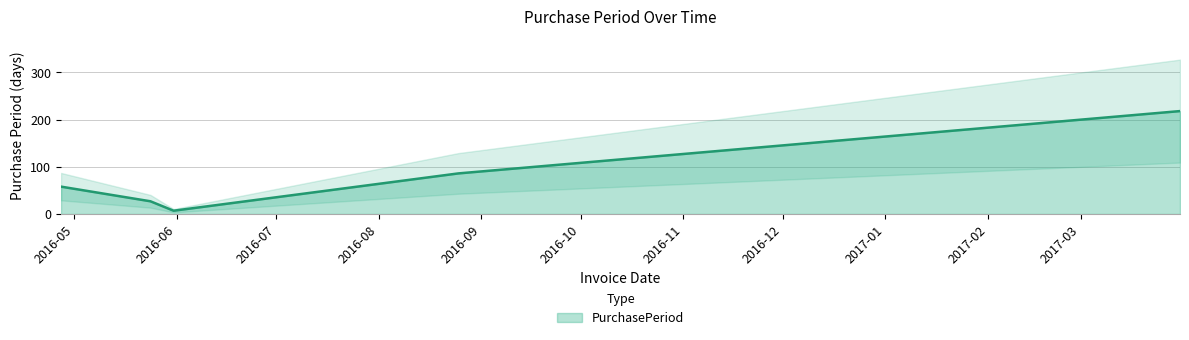

What is the label of the 3rd point from the left?

2016-05-31